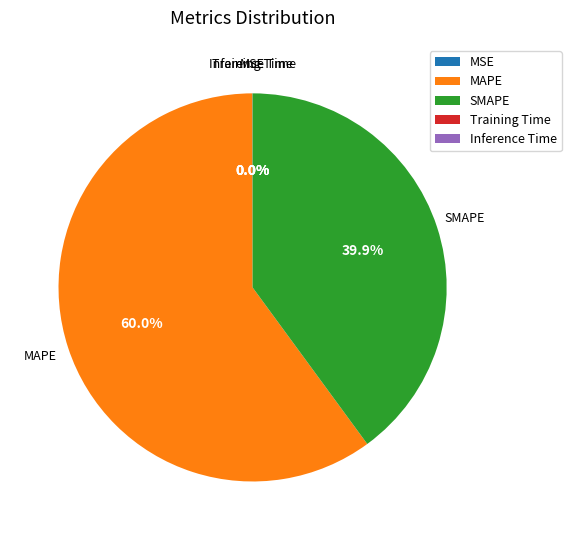

To the nearest percent, what is the average slice percentage?

20%